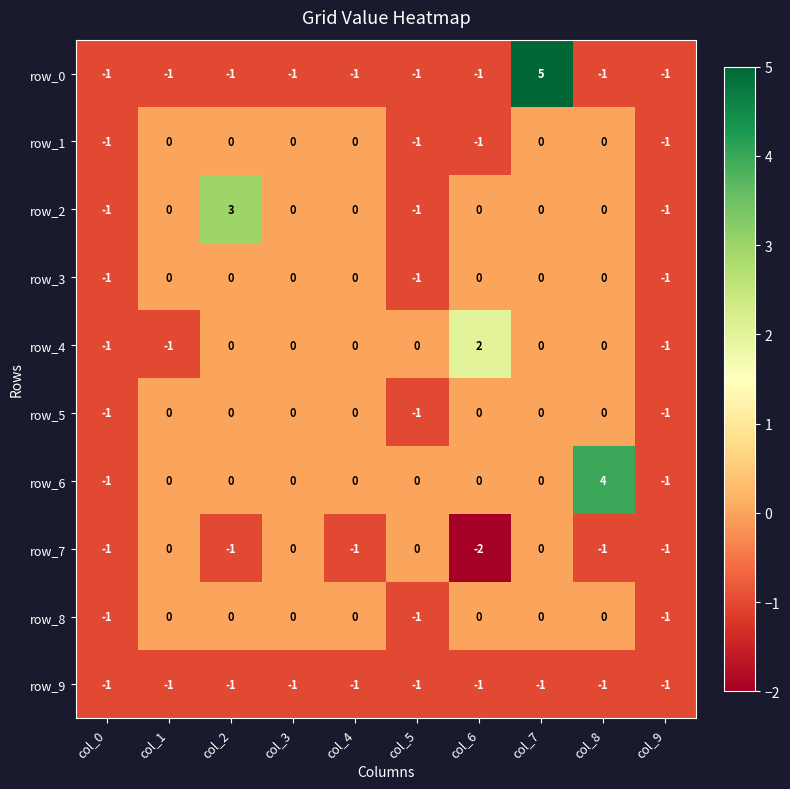

What is the average value of the row_7 series?

-1